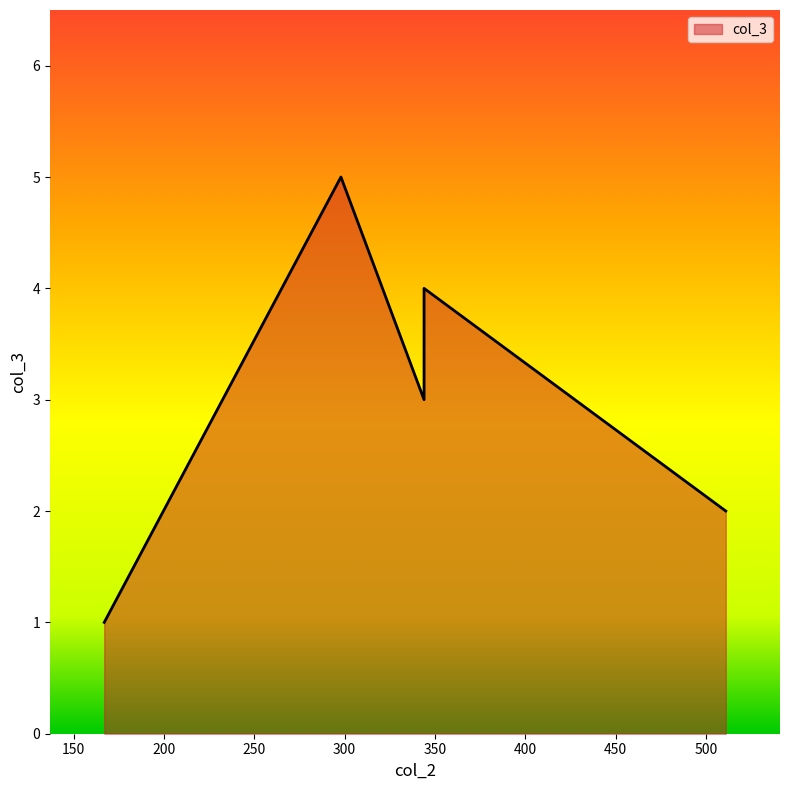

What is the sum of the values at 344 and 511?

5